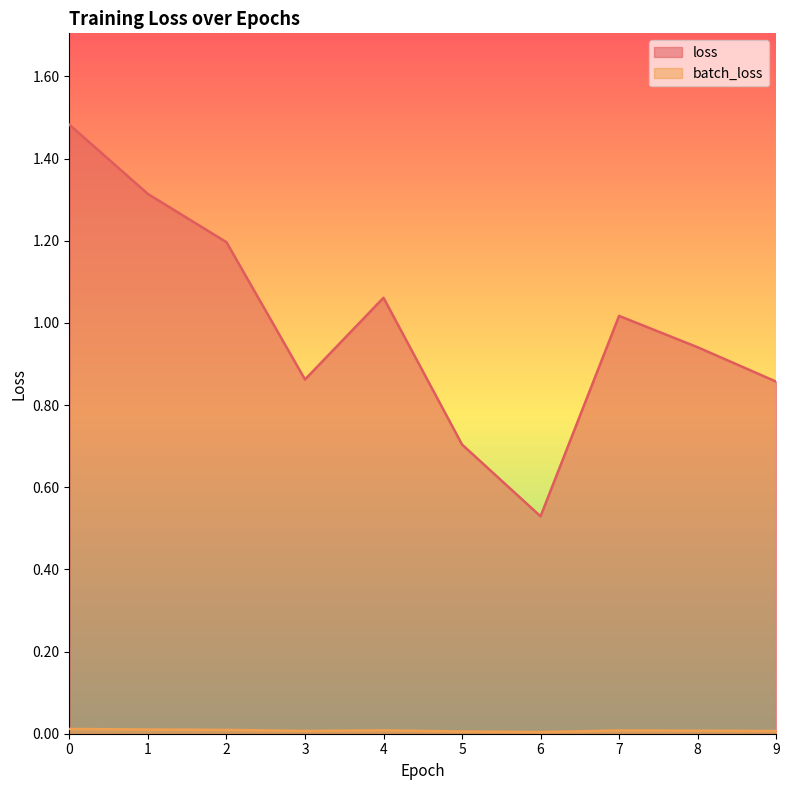

Rank the series by their maximum value, from lowest to highest.

batch_loss, loss